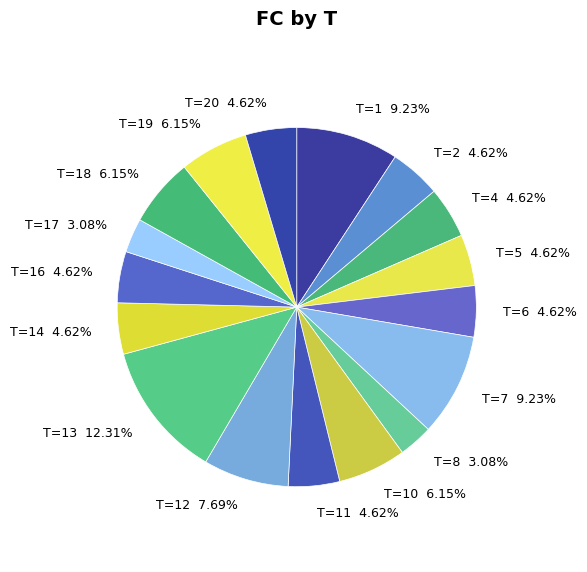

Is T=12 the majority of the pie?

No